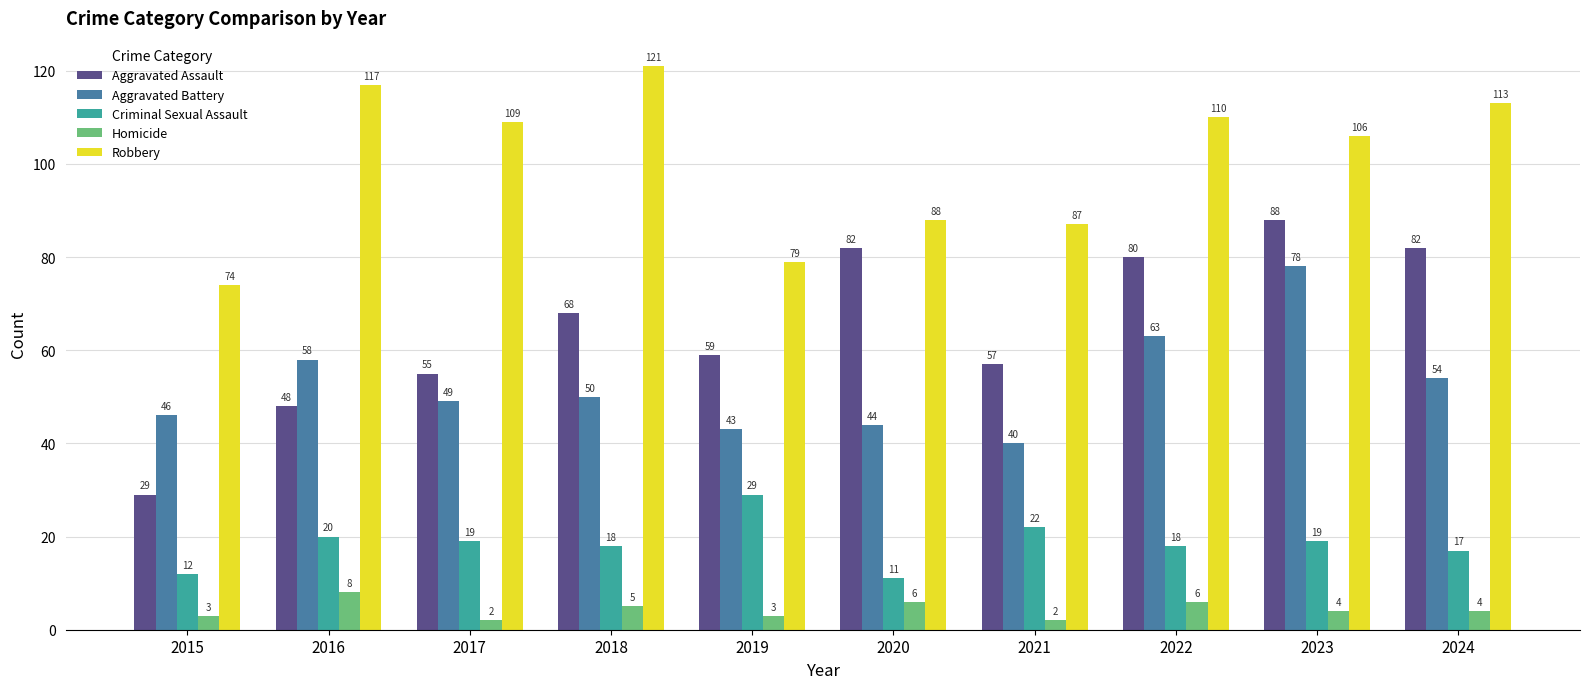

What is the minimum value shown in the chart?

2